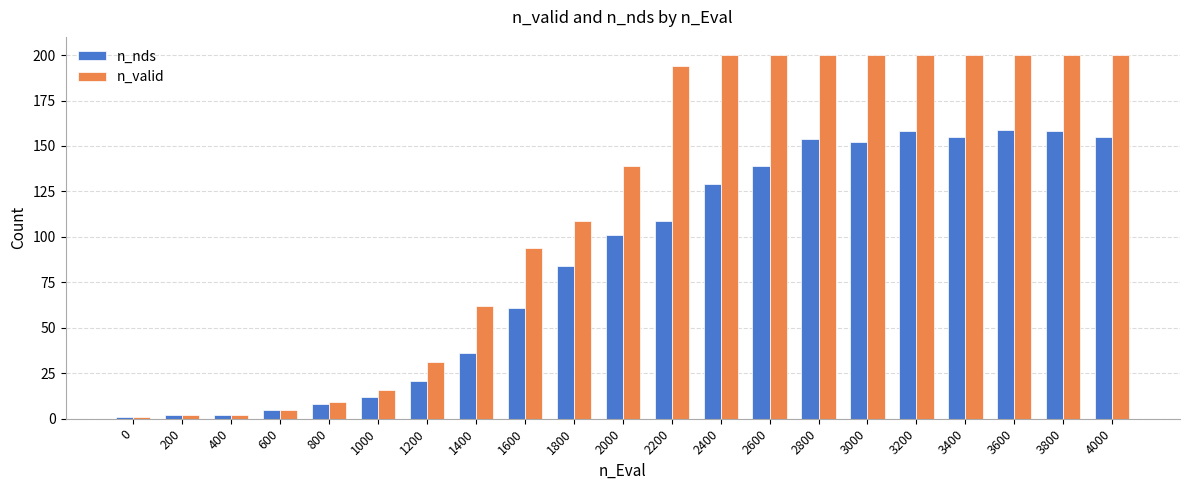

What are all the series names shown in the legend?

n_nds, n_valid